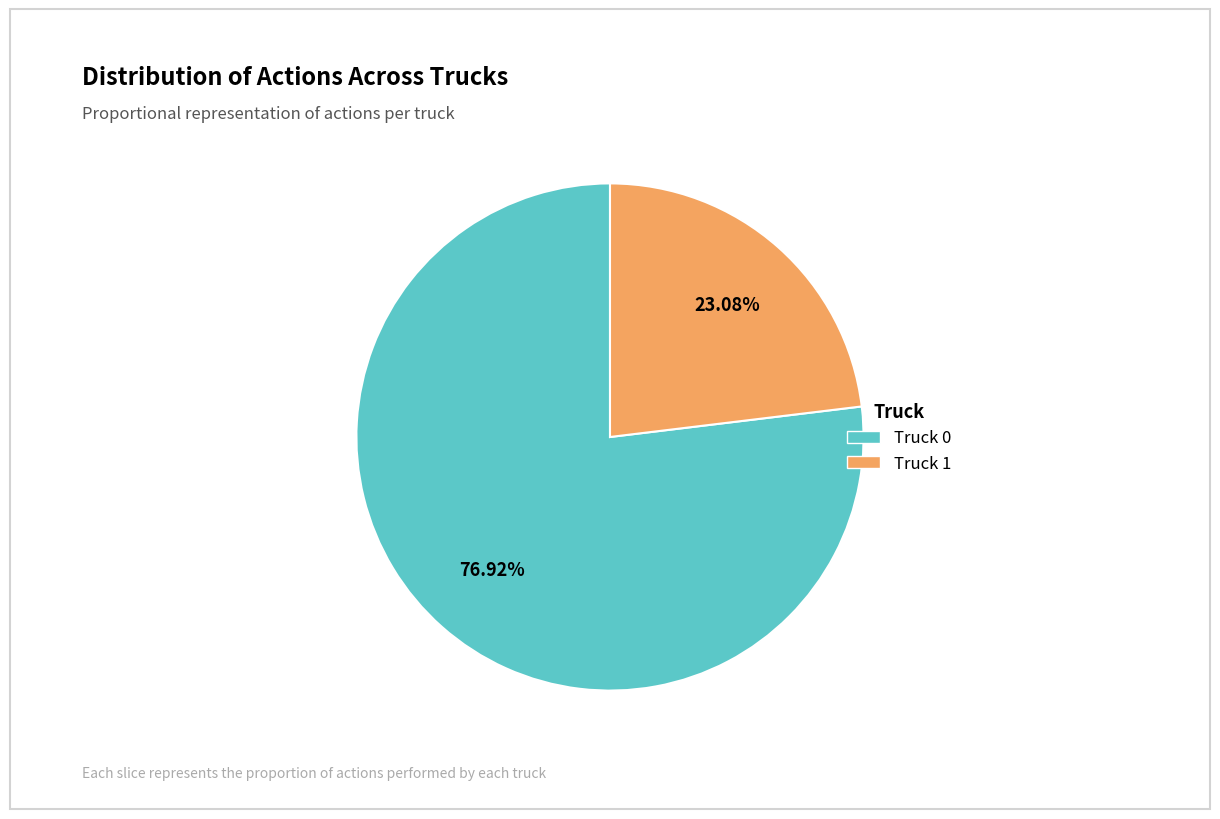

What is the smallest slice in the pie chart?

Truck 1